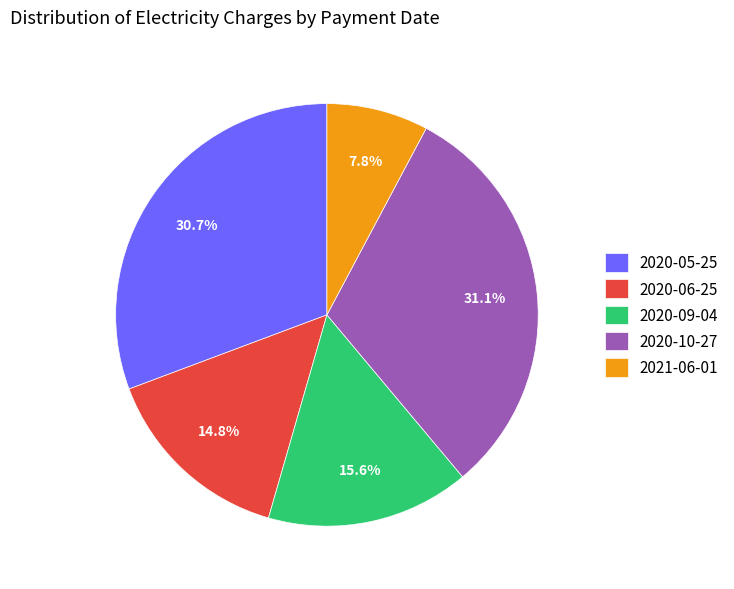

What percentage is NOT represented by 2020-05-25?

69.3%